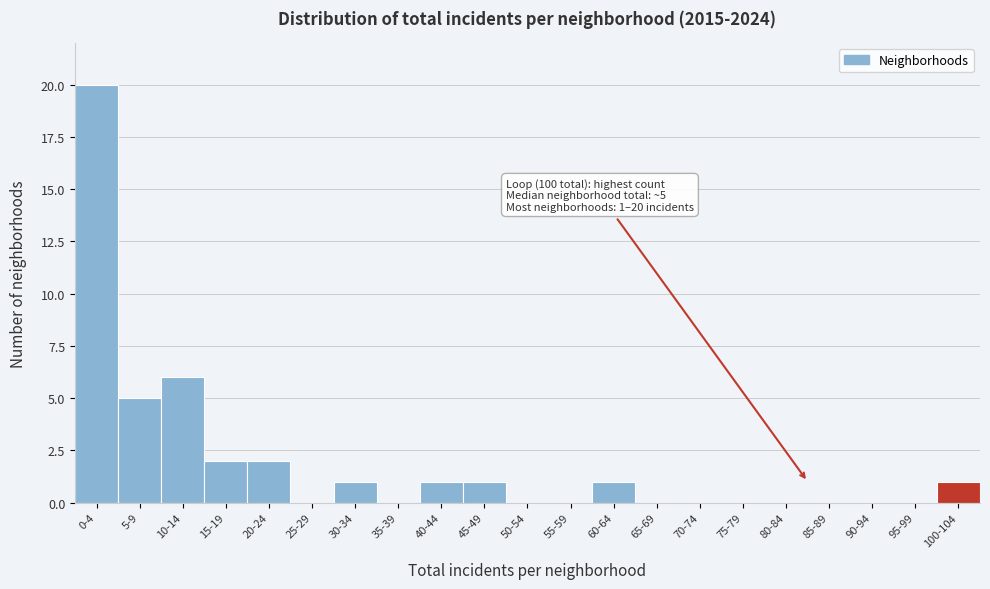

Reading left to right, what are all the values shown in this chart?

0-4=20	5-9=5	10-14=6	15-19=2	20-24=2	25-29=0	30-34=1	35-39=0	40-44=1	45-49=1	50-54=0	55-59=0	60-64=1	65-69=0	70-74=0	75-79=0	80-84=0	85-89=0	90-94=0	95-99=0	100-104=1